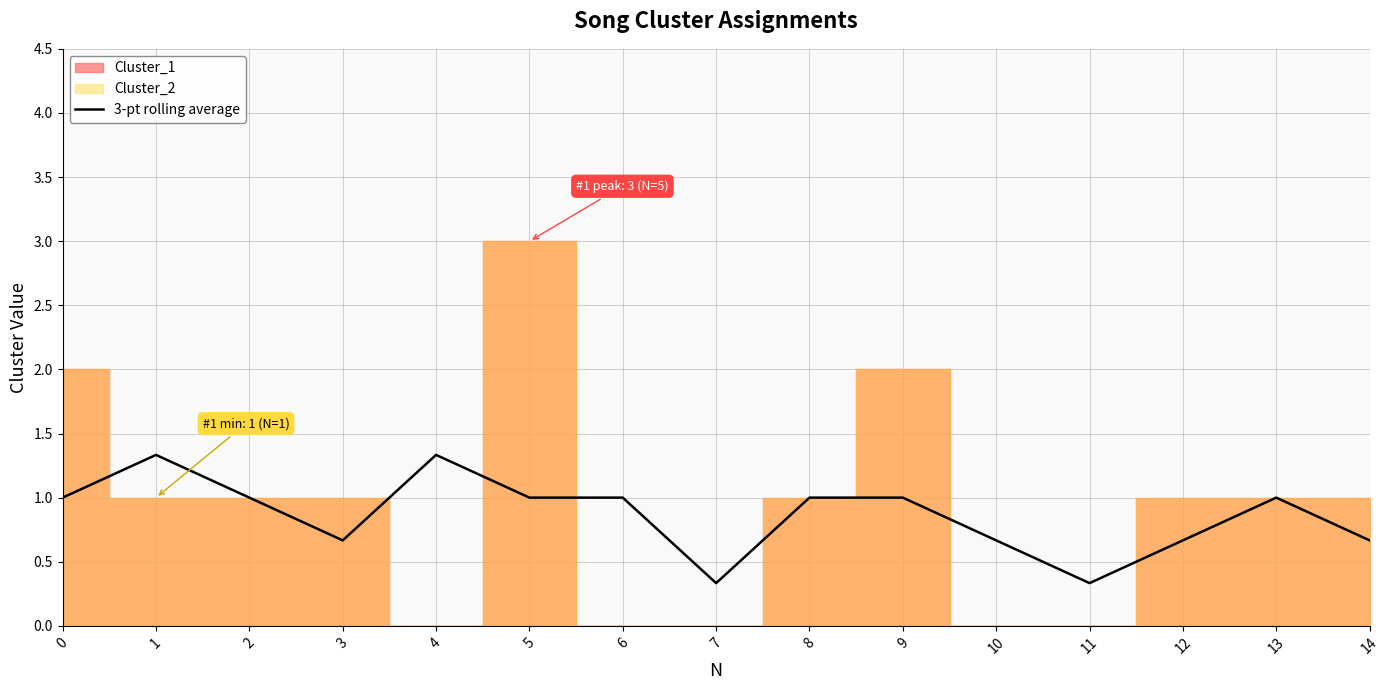

At which label does the data first exceed 1?

1